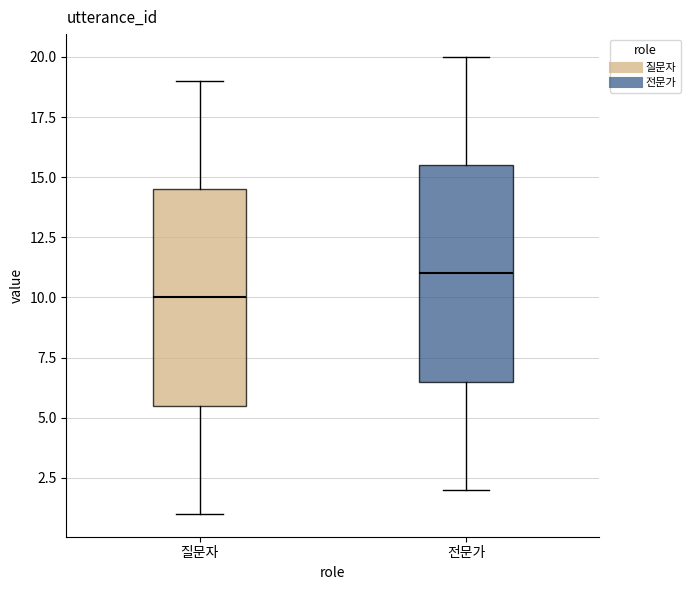

Where does the median line of the box for 질문자 sit on the y-axis? The values are not printed on the chart, so give them approximately, as read against the axis.

10.0